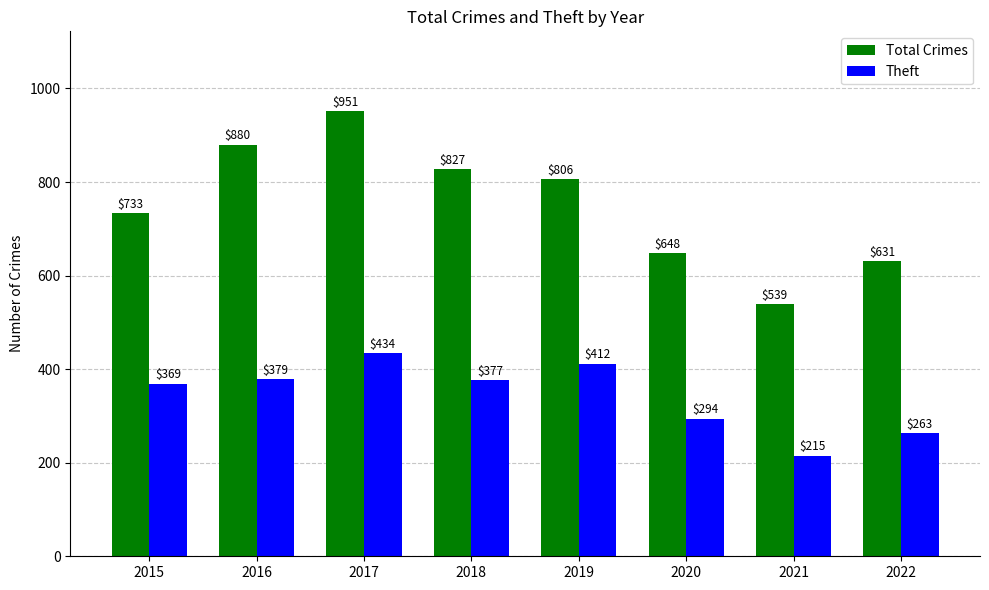

Which category has the lowest value in the Total Crimes series?

2021